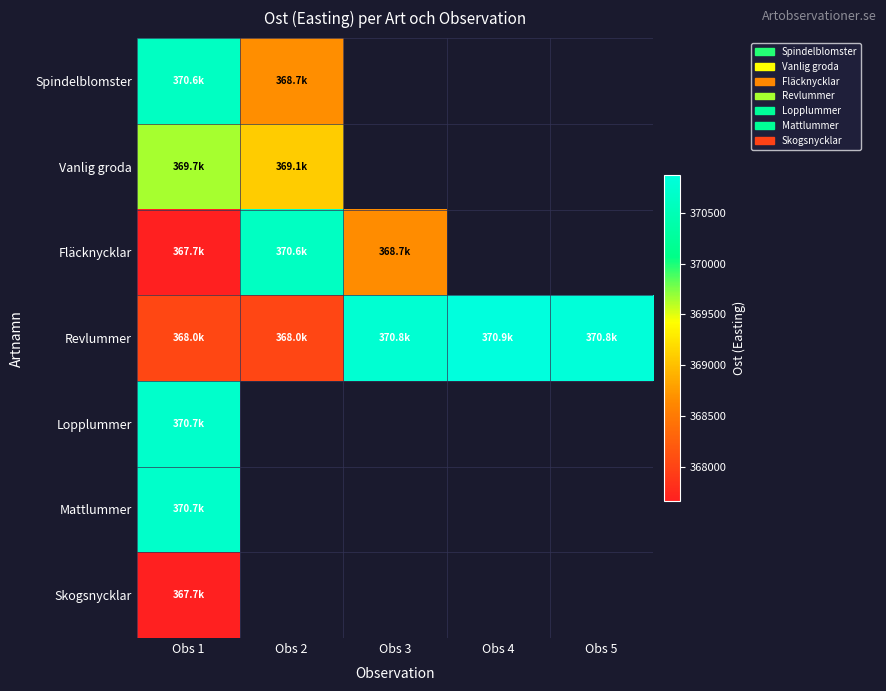

At which label is Fläcknycklar closest to 369142?

Obs 3